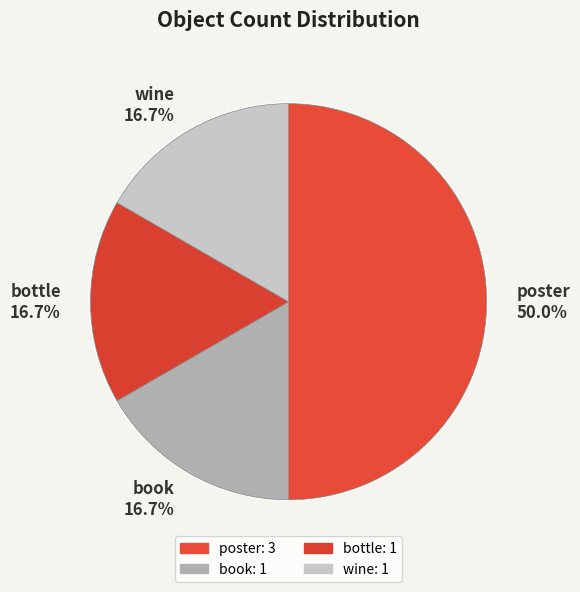

Which category has the smallest portion of the pie?

book